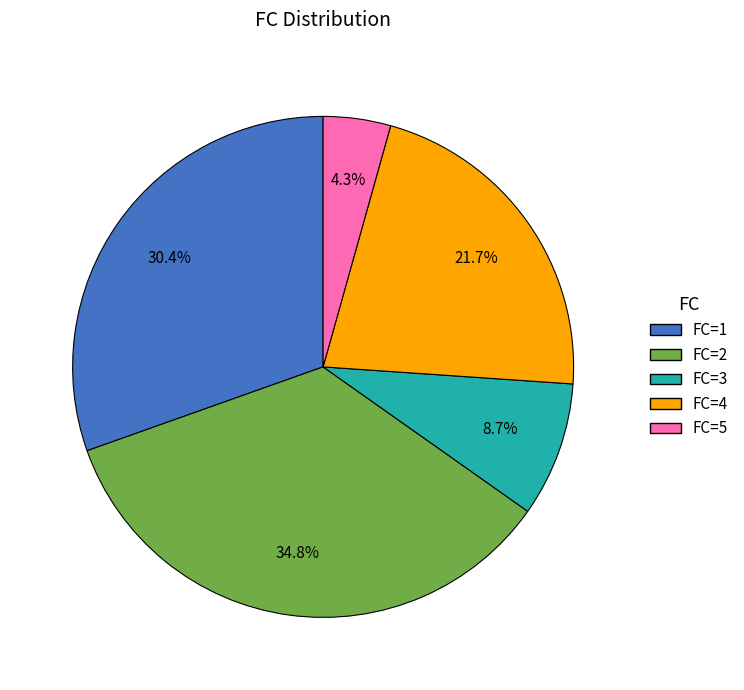

Rank the categories by value from highest to lowest.

FC=2, FC=1, FC=4, FC=3, FC=5